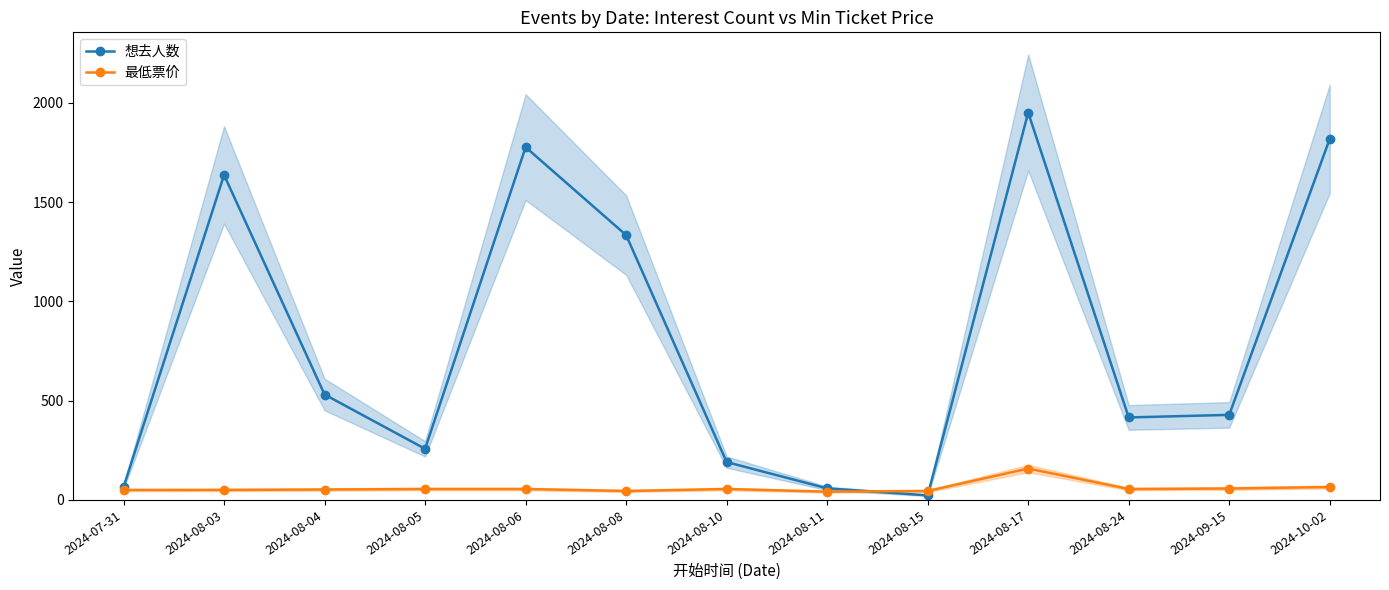

Rank the series by their average value, from lowest to highest.

最低票价, 想去人数